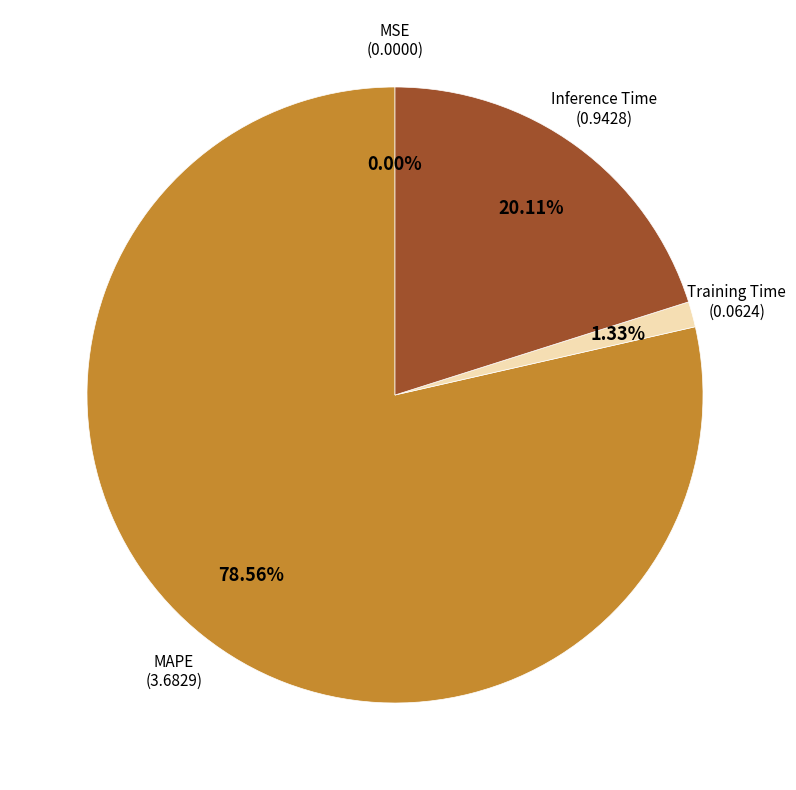

Which category has the biggest portion of the pie?

MAPE